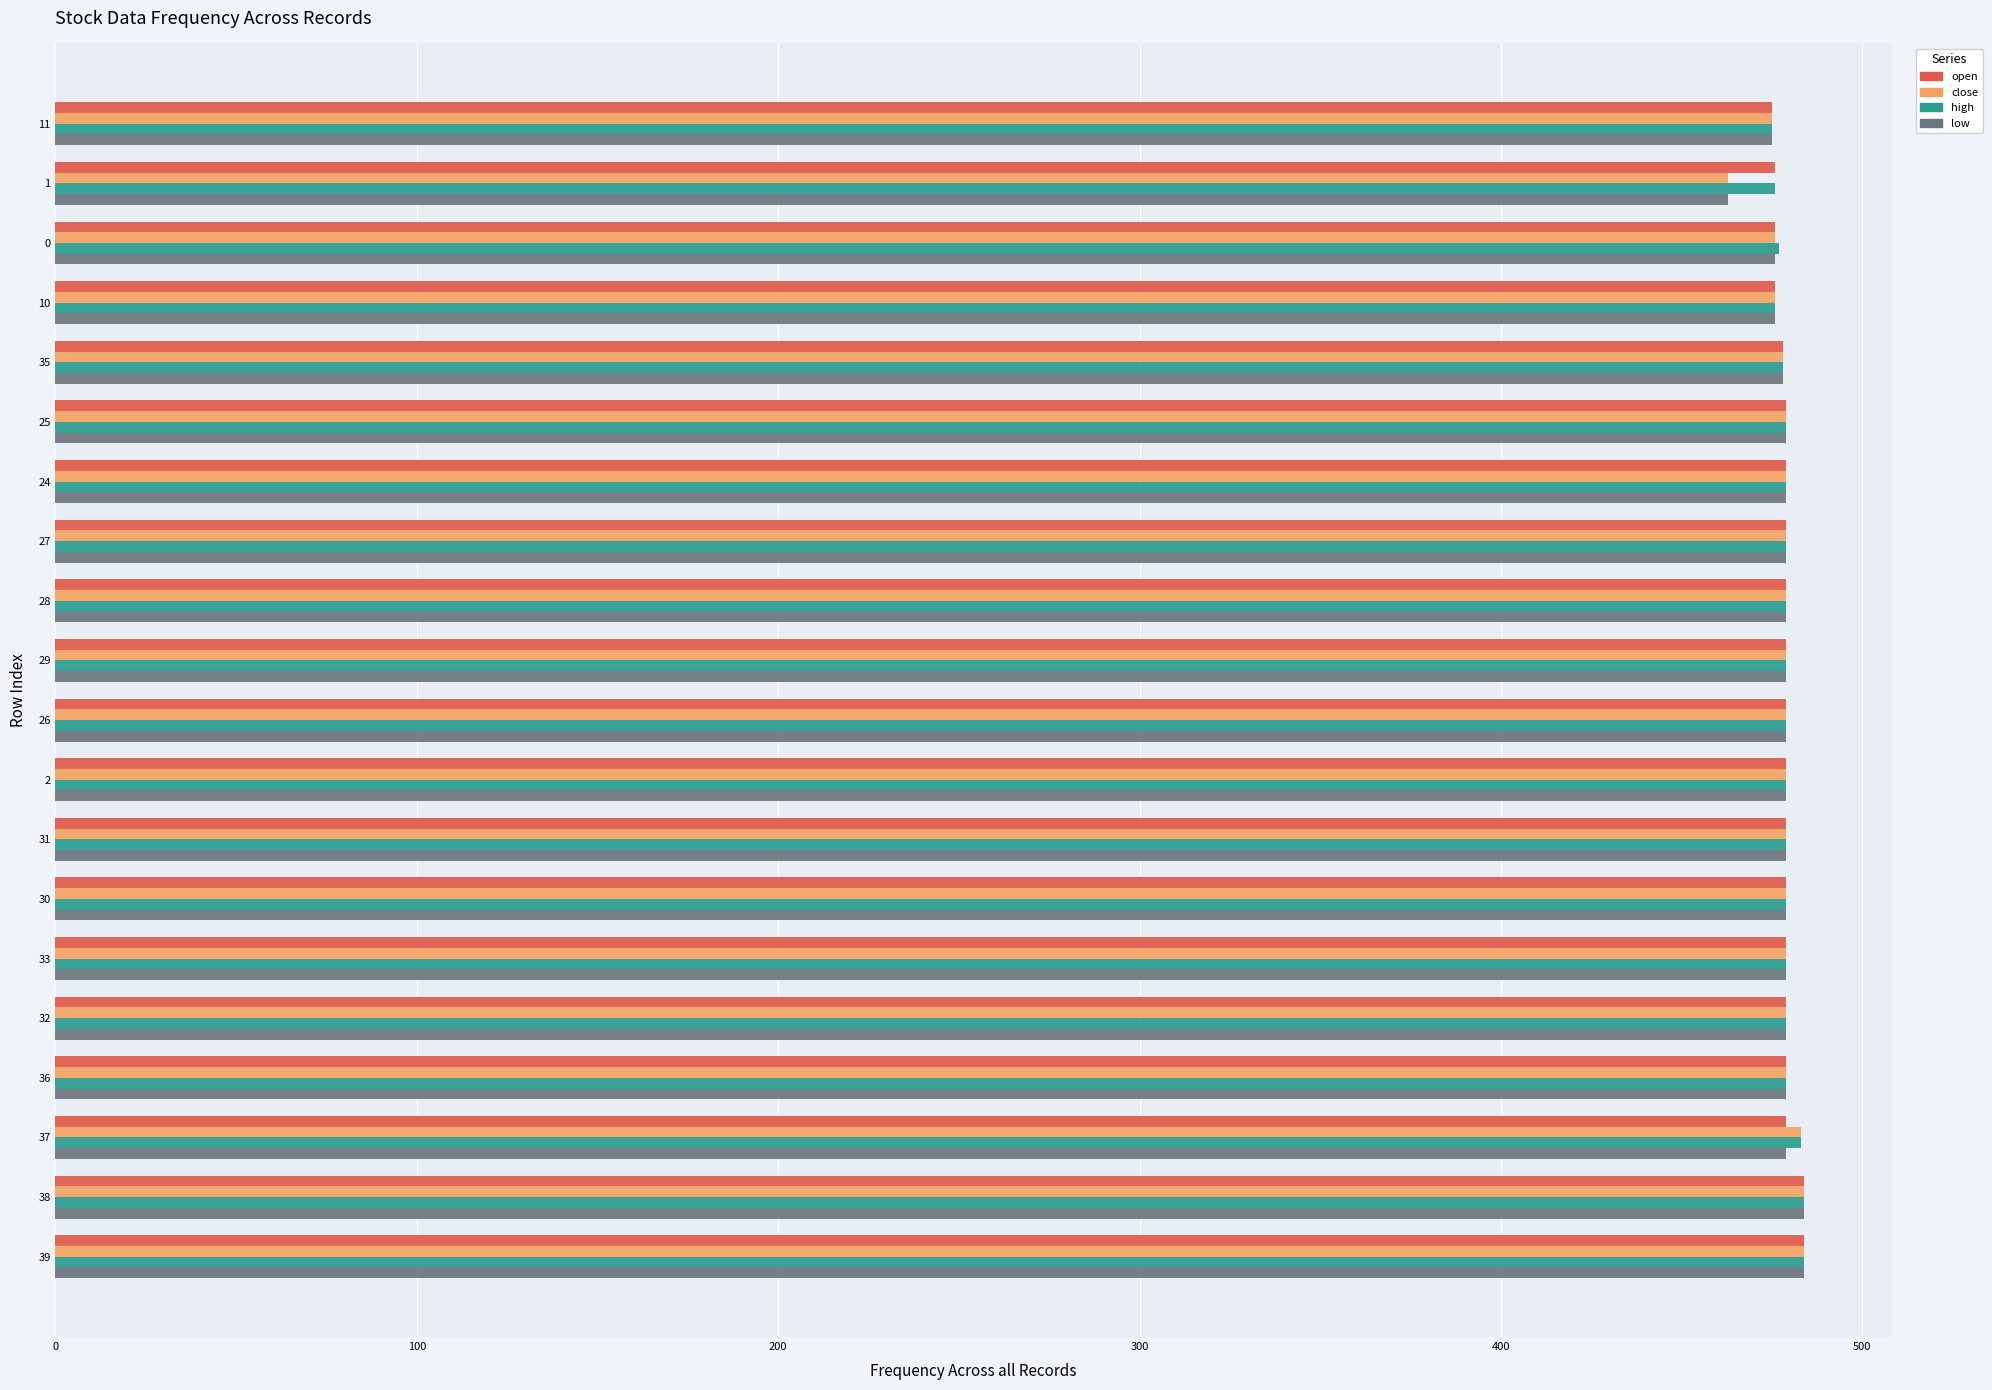

Is the value of low at 1 greater than the value of high at 38?

No